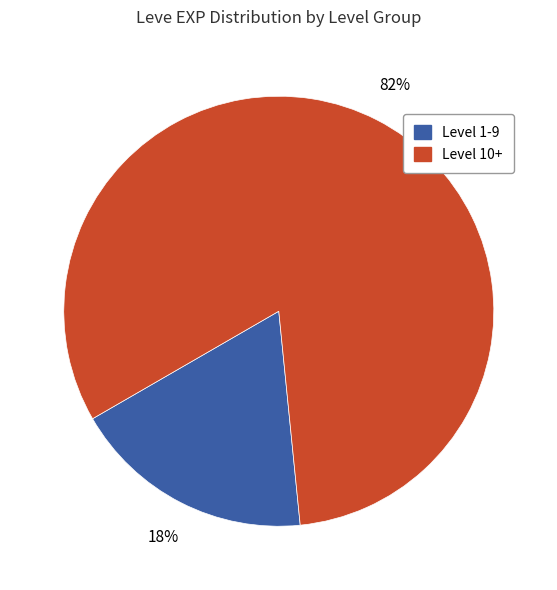

To the nearest percent, what is the average slice percentage?

50%